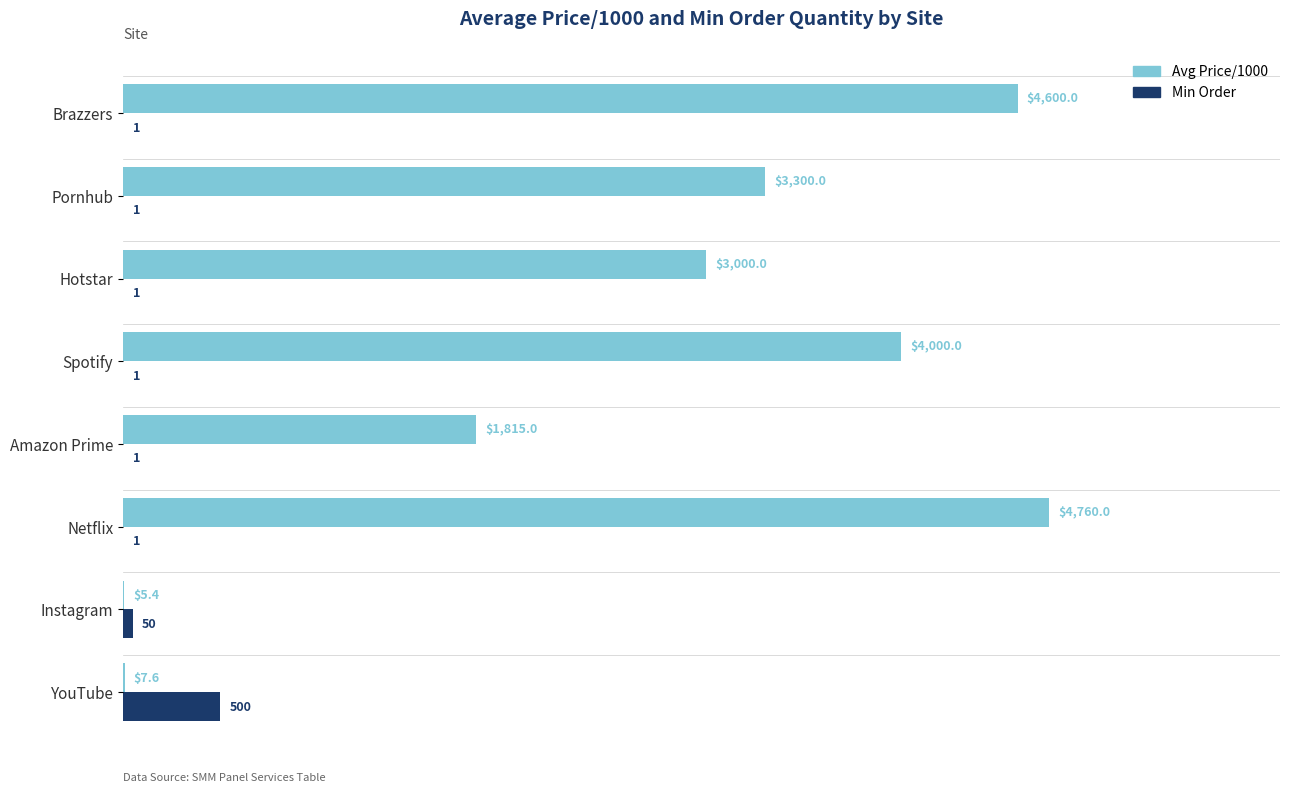

At which category is the sum across all series the highest?

Netflix